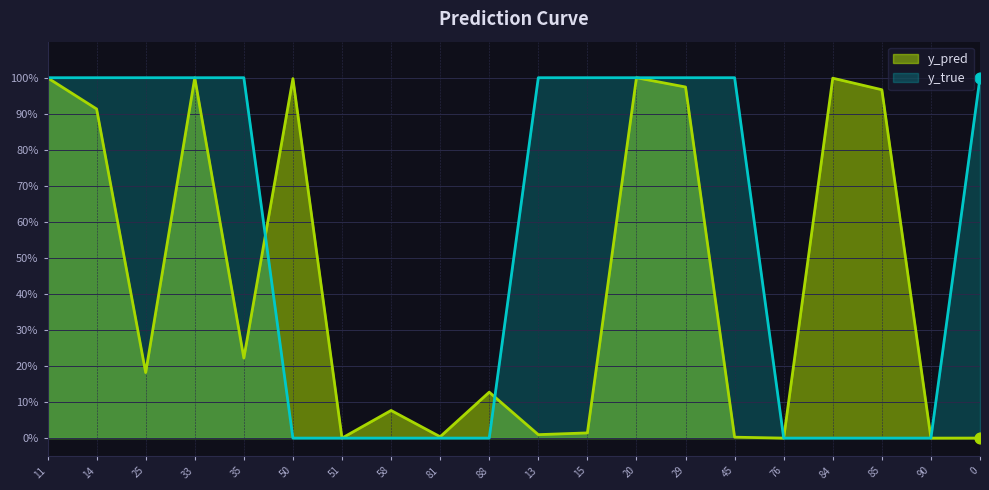

Which series has the largest Y range (max minus min)?

y_true